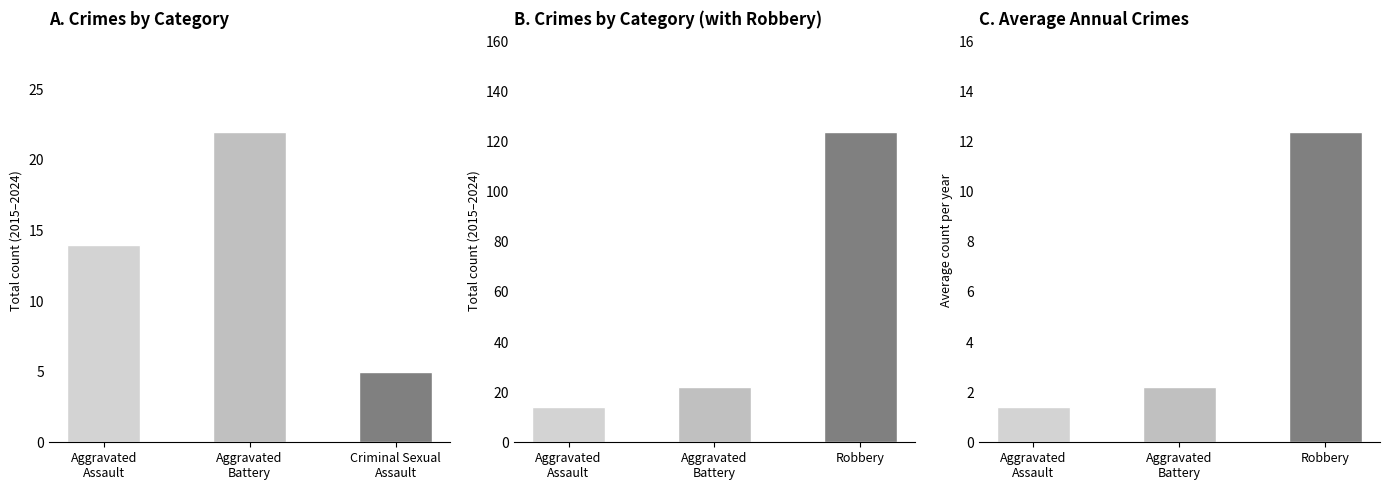

What position from the right is Aggravated
Assault?

3